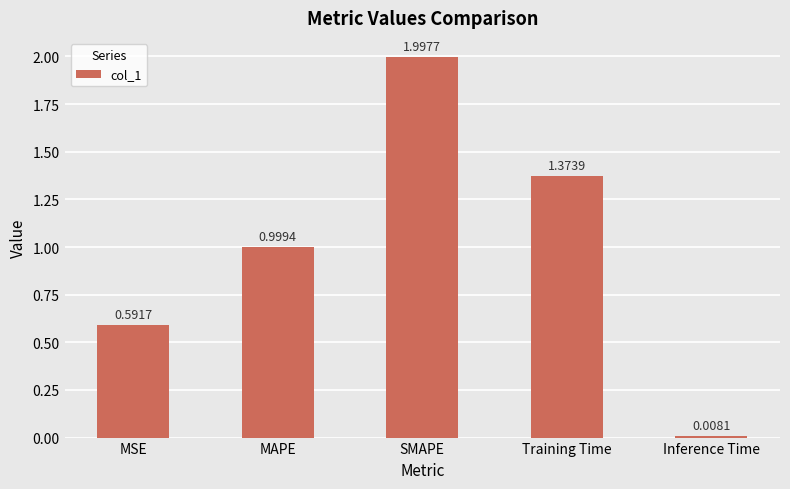

Is it true that the value at MSE is 0.3?

False